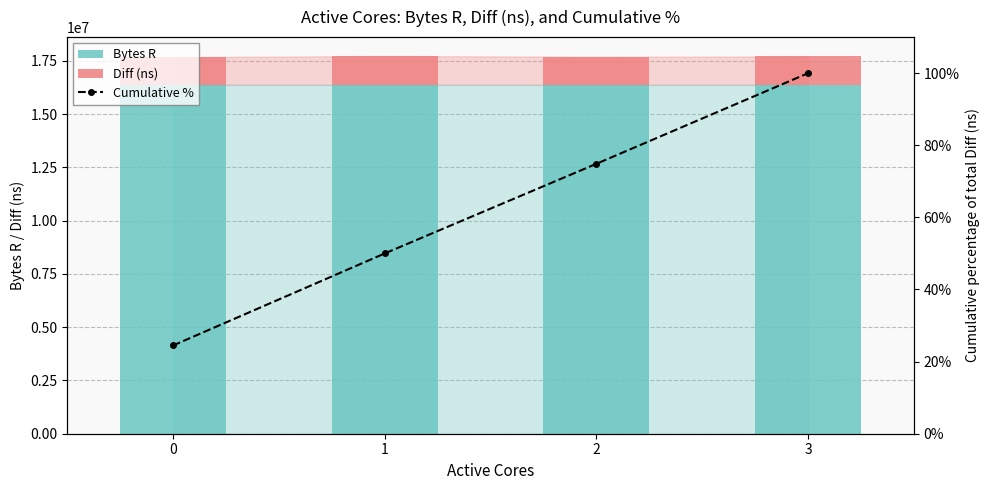

What is the value of the Cumulative % bar at the 4th from the left?

100.0